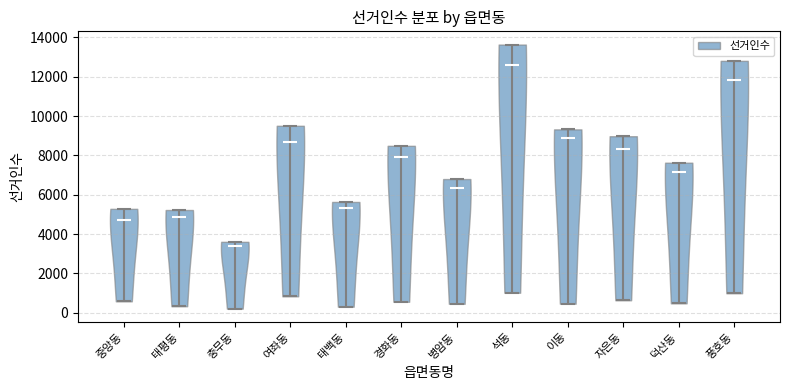

Which violin has the highest median line?

석동